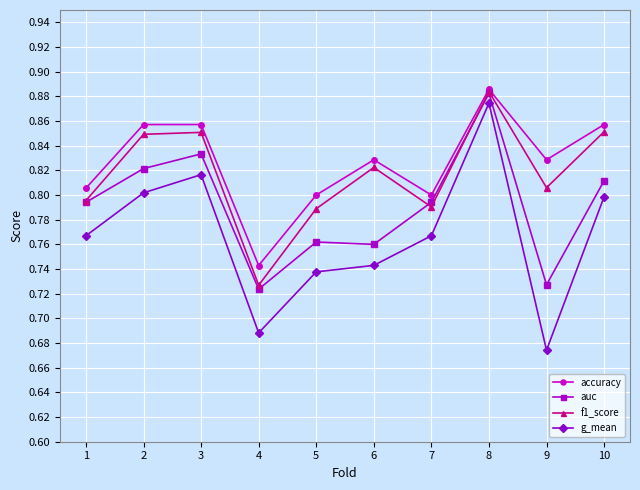

At which label does auc reach its peak?

8